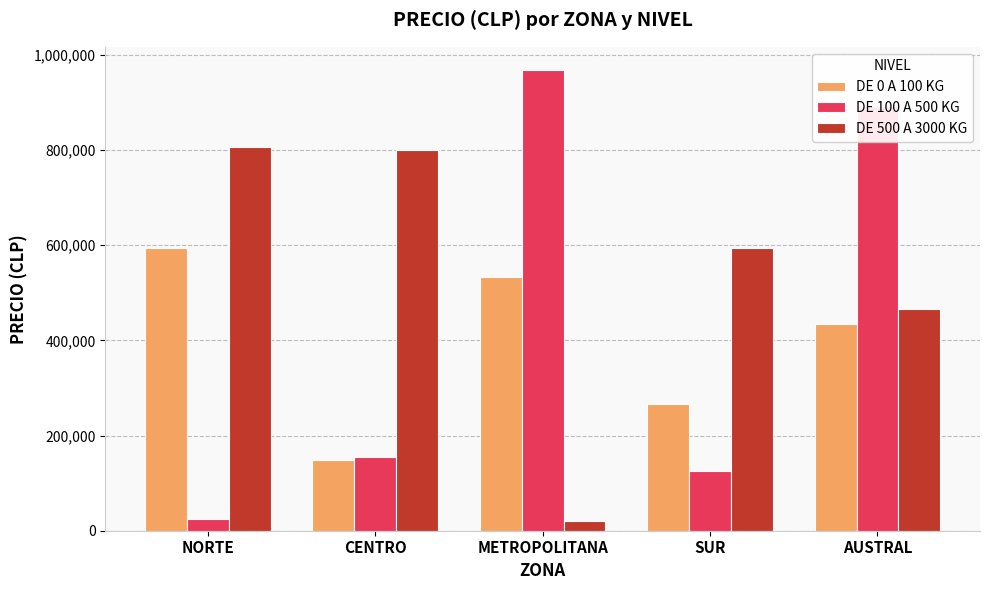

What is the value of the DE 100 A 500 KG bar at the 2nd from the left?

155213